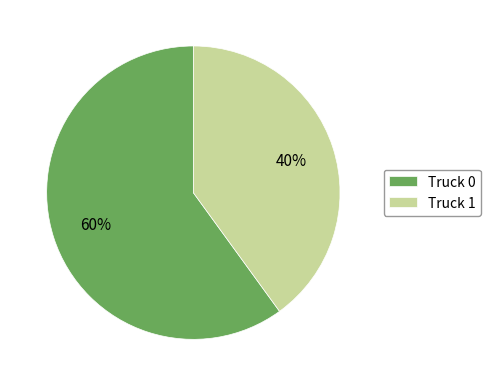

Is it true that Truck 0 is 47% of the pie?

False